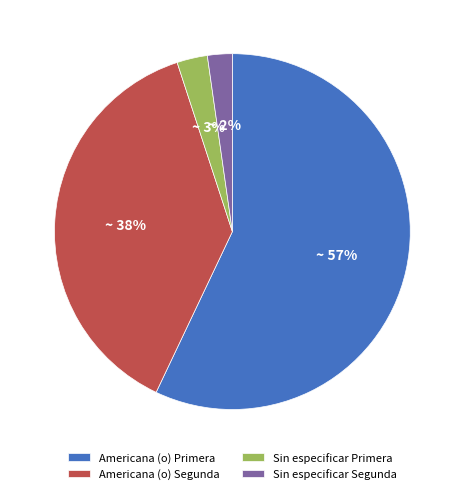

Between Sin especificar Segunda and Sin especificar Primera, which is larger?

Sin especificar Primera